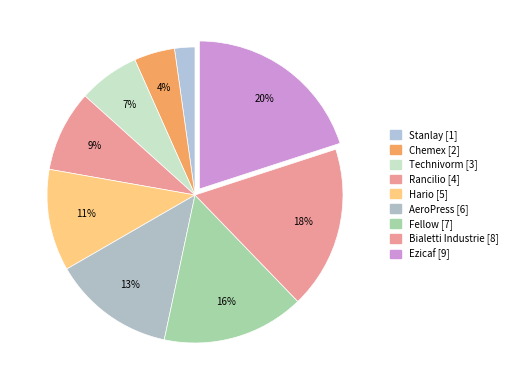

Which slice is the smallest?

Stanlay